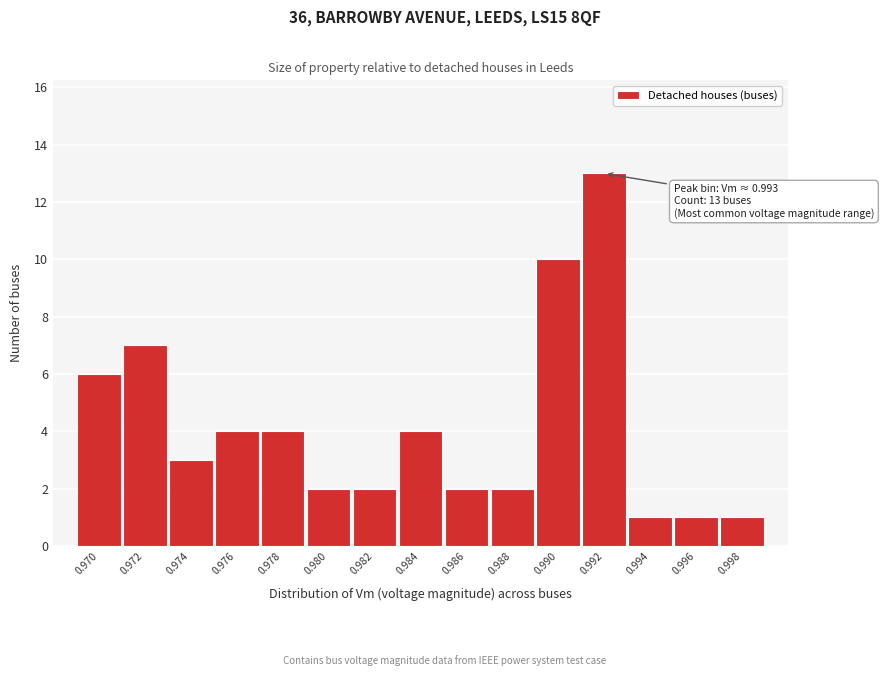

Reading left to right, transcribe all the data shown in this chart.

0.970=6	0.972=7	0.974=3	0.976=4	0.978=4	0.980=2	0.982=2	0.984=4	0.986=2	0.988=2	0.990=10	0.992=13	0.994=1	0.996=1	0.998=1